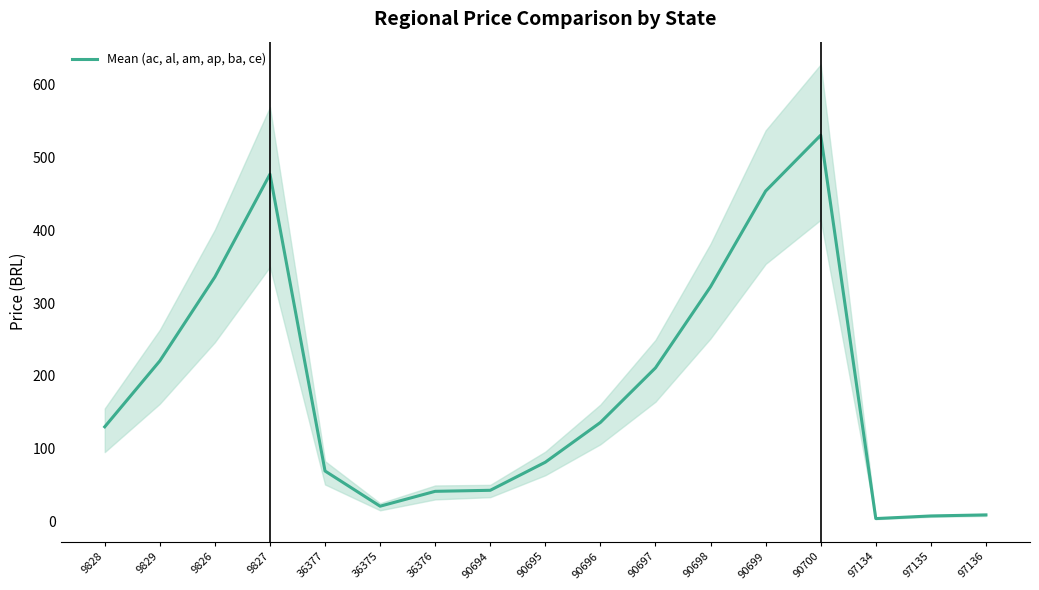

How many values are below 130?

8